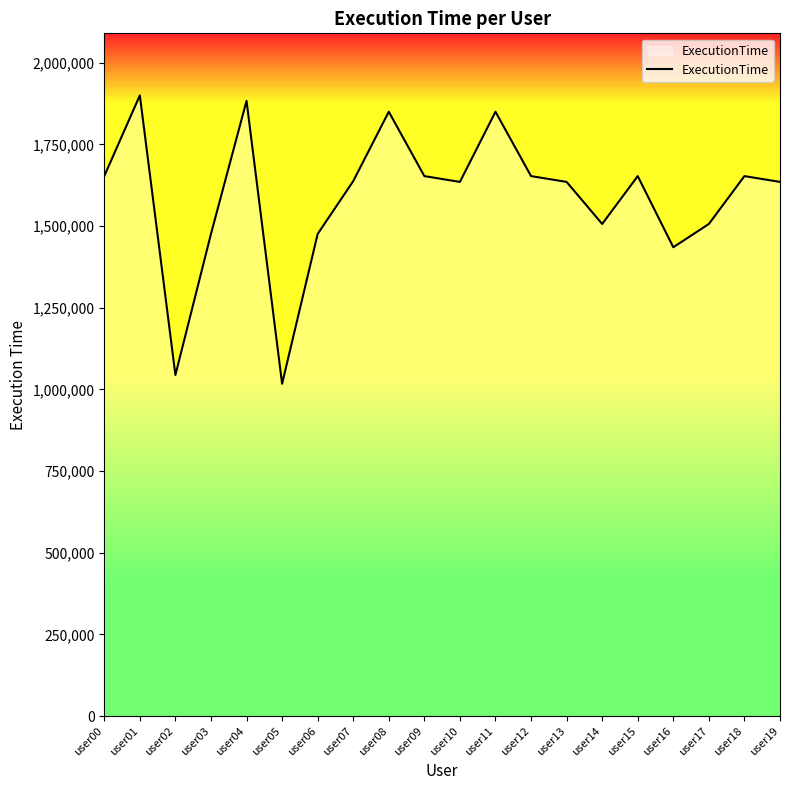

The chart shows a value of 1126699 at user09. True or false?

False